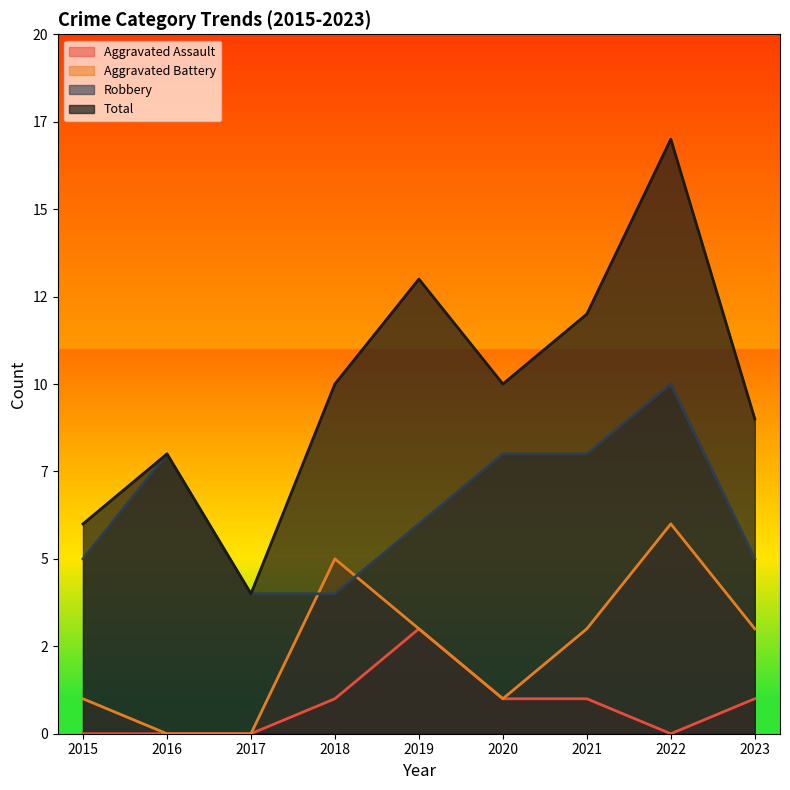

True or false: Aggravated Battery has a value of 6 at 2022.

True